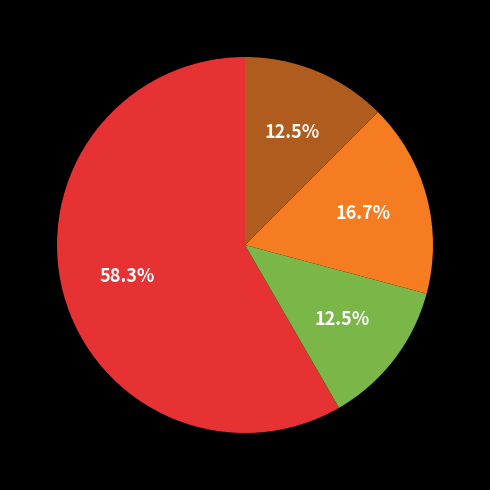

Does any single category account for the majority?

Yes